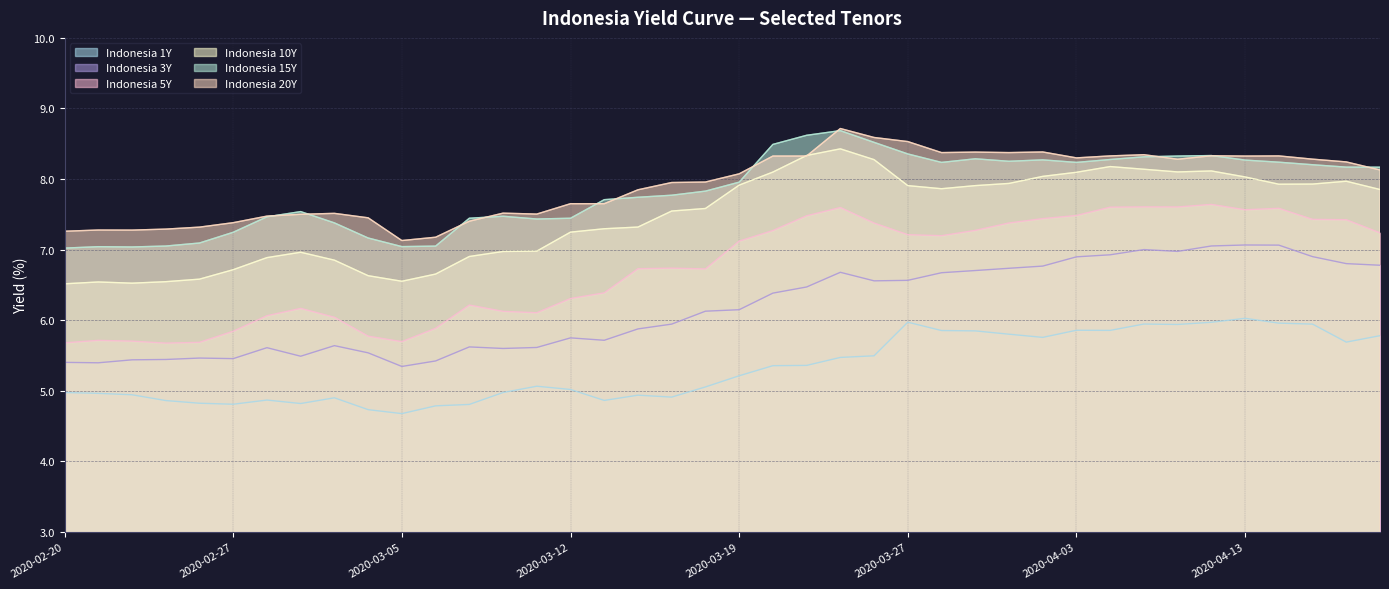

True or false: Indonesia 3Y has a value of 5.6 at 2020-03-03.

True